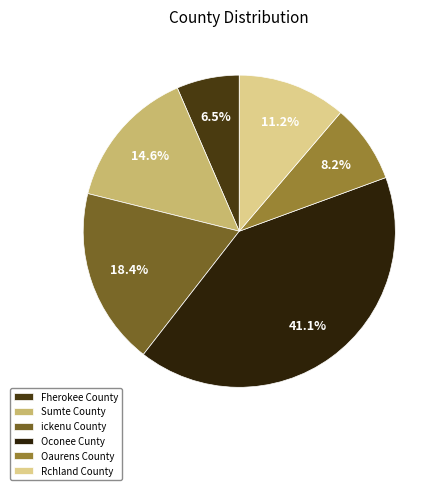

Between Oaurens County and ickenu County, which is larger?

ickenu County